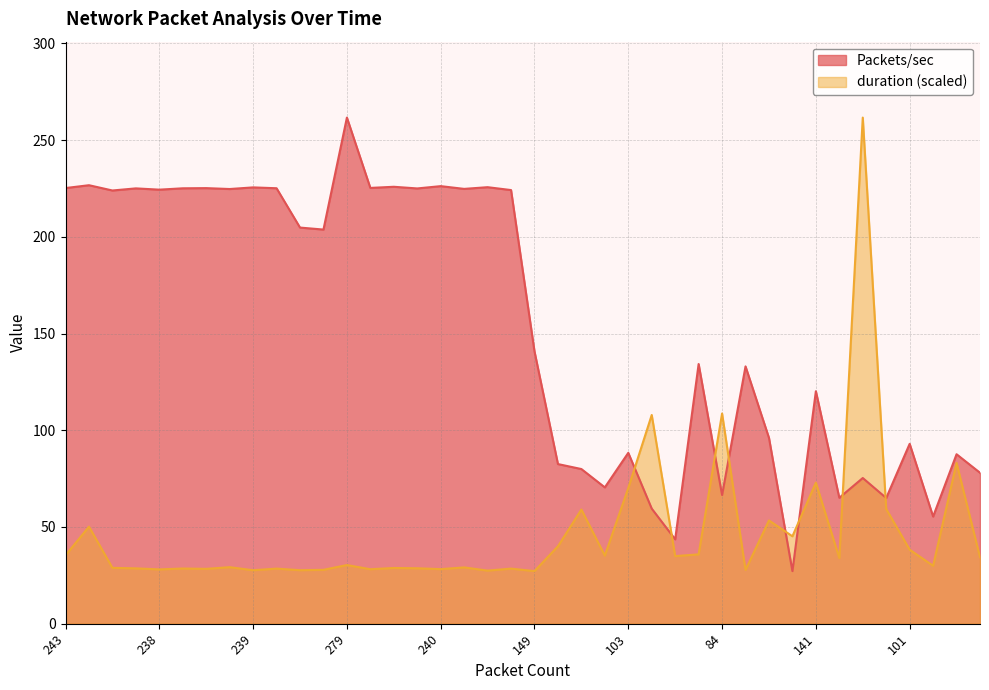

The value of Packets/sec at 38 is 87.6. True or false?

True